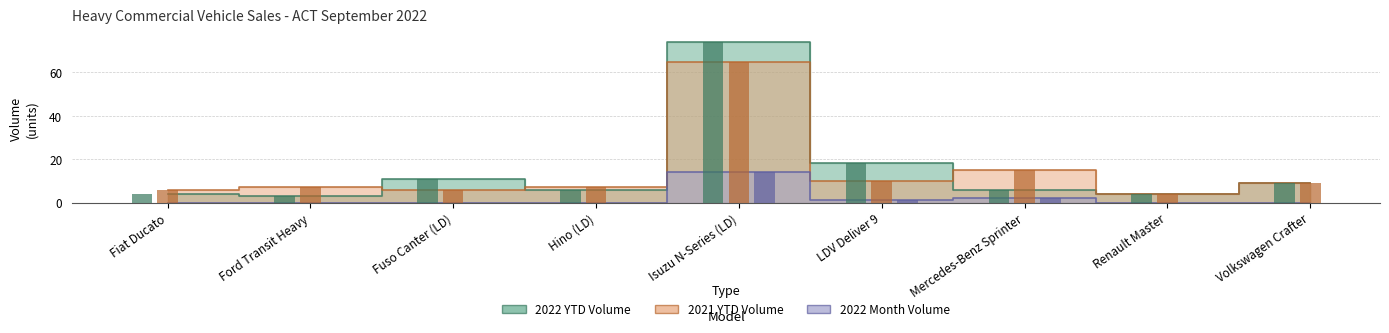

At how many categories does at least one series exceed 57?

1